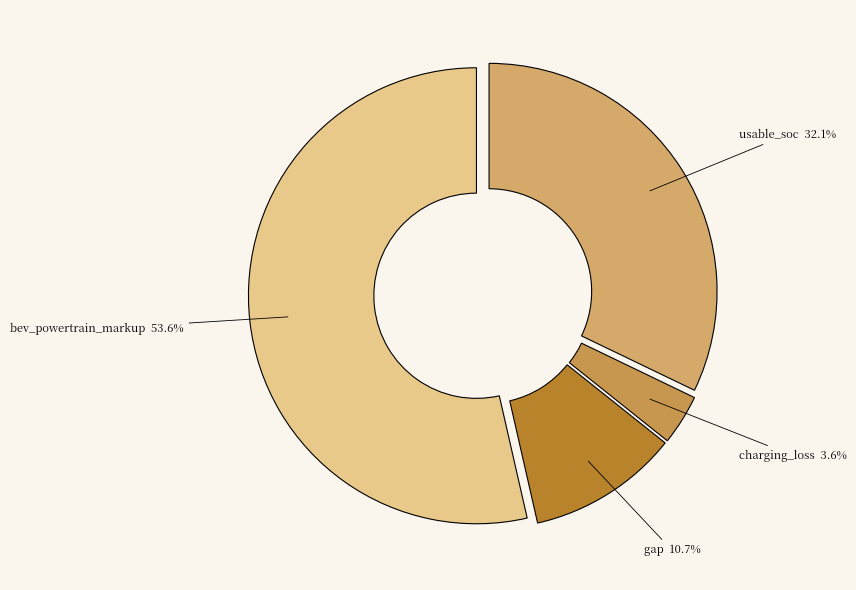

Which has a higher value, bev_powertrain_markup or usable_soc?

bev_powertrain_markup